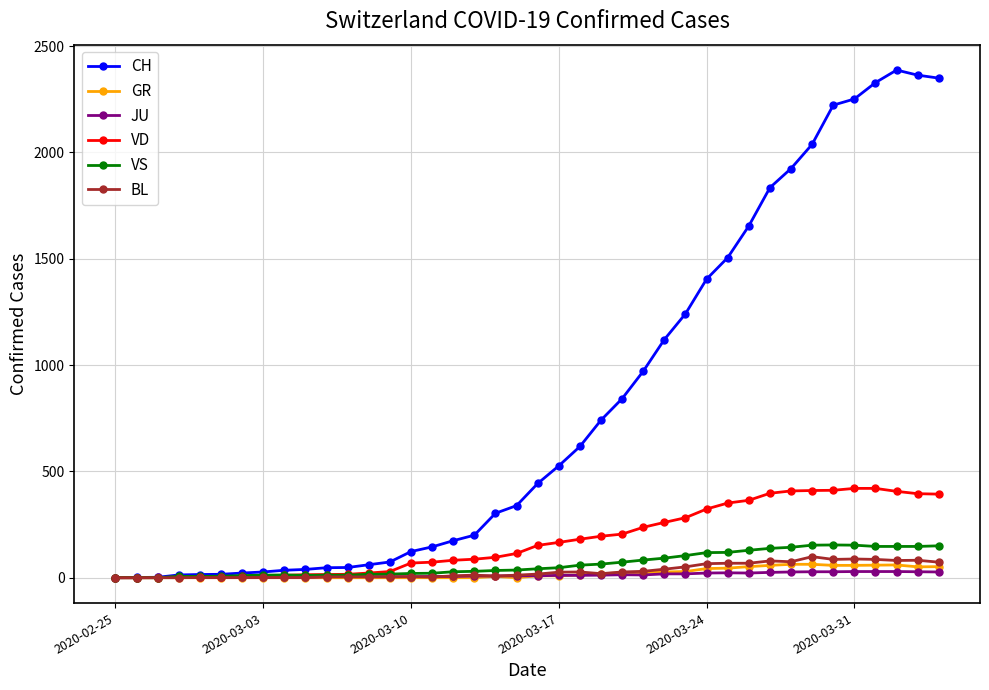

Which series has the widest spread of values?

CH